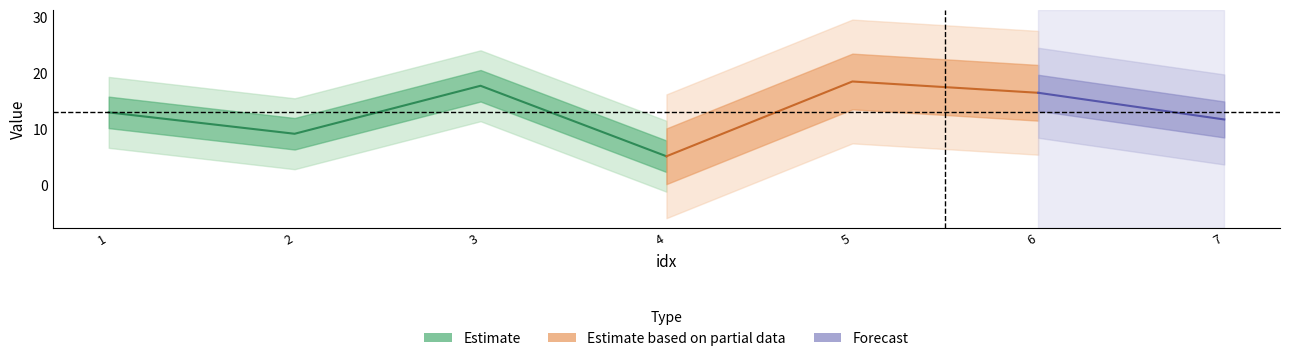

What is the difference between the maximum and minimum values in the weight series?

13.3